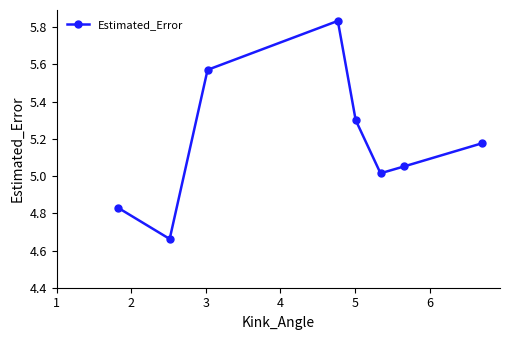

How many points are lower than both their immediate neighbors (excluding endpoints)?

2